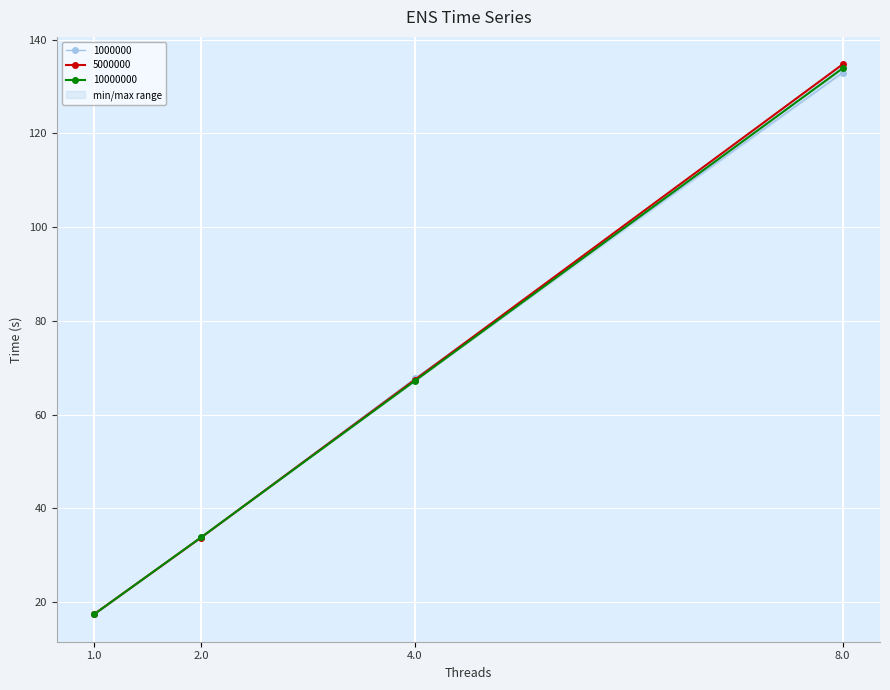

Reading right to left, what are all the values shown in this chart?

1000000: 133.0	67.7	33.8	17.4
5000000: 134.7	67.5	33.8	17.4
10000000: 133.9	67.2	33.8	17.4